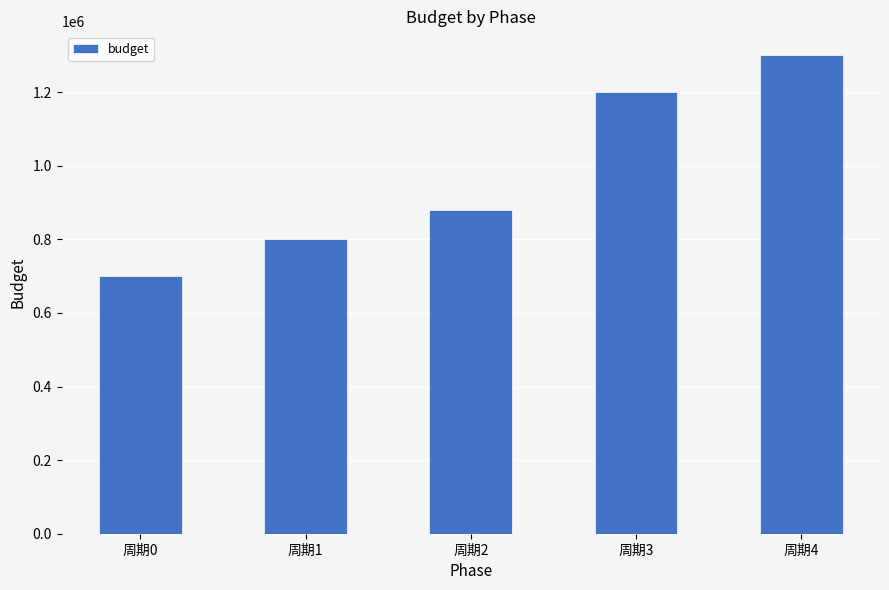

How many values are below 880000?

2